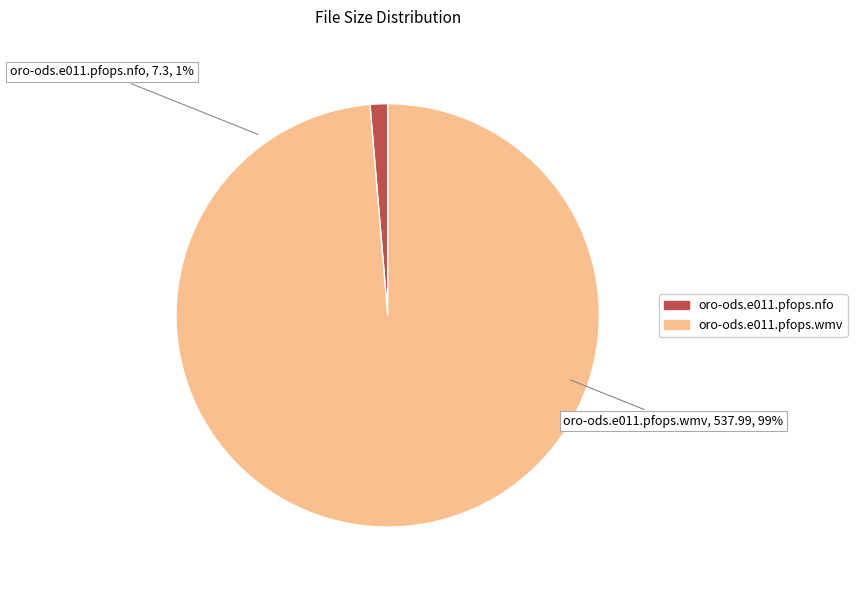

What percentage is the oro-ods.e011.pfops.wmv slice, to the nearest percent?

99%